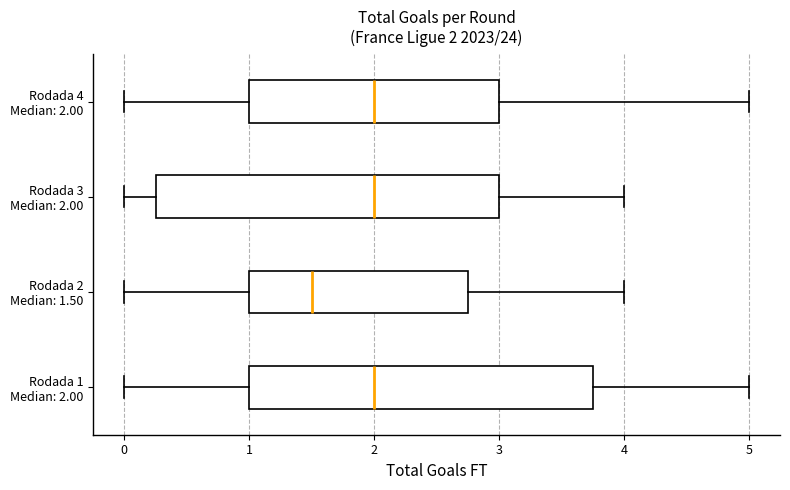

Which box's median line is the furthest to the left?

Rodada 2 Median: 1.50